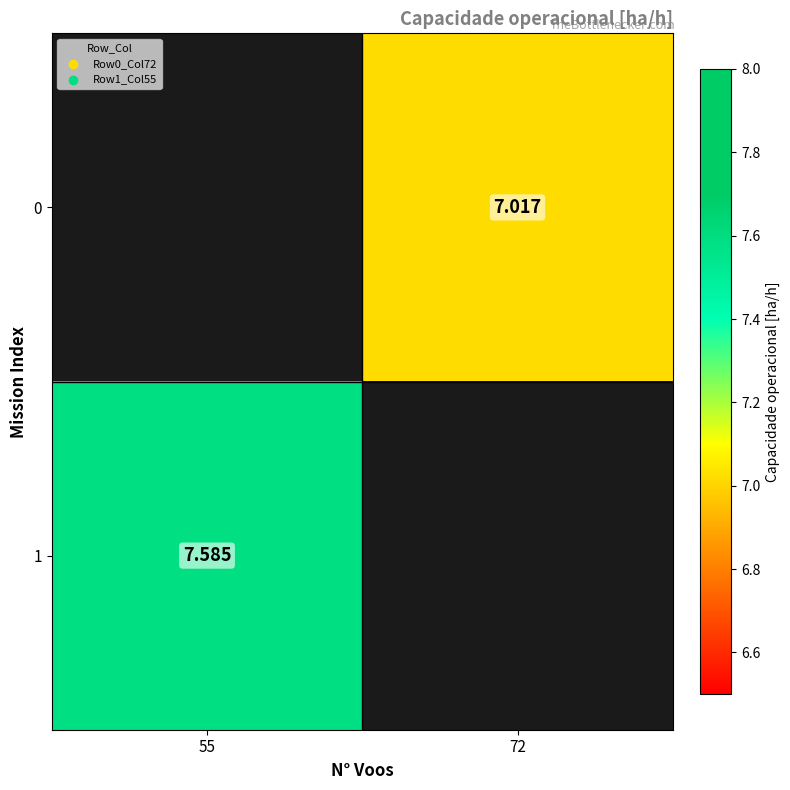

Is the value of 0 at 72 greater than the value of 1 at 55?

No